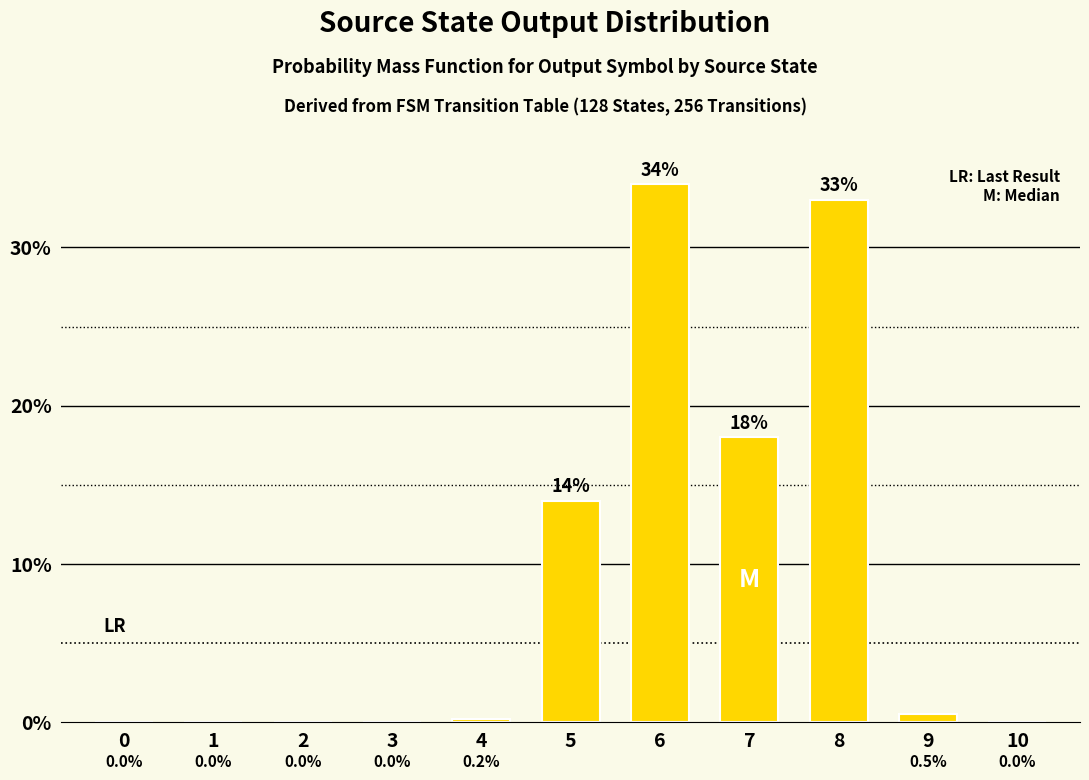

How many positive values are there?

6